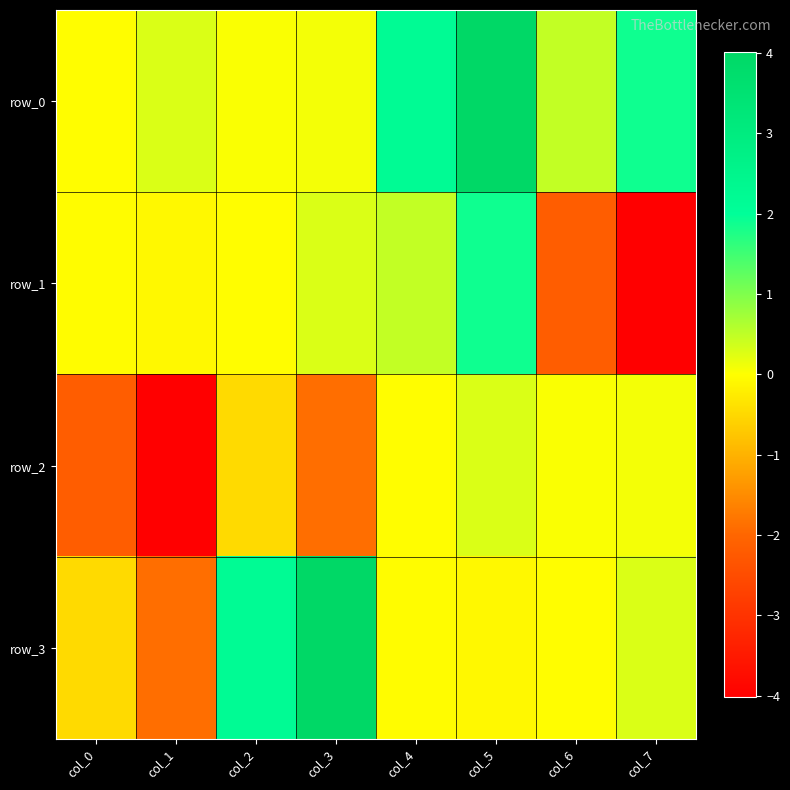

At which category does the chart reach its minimum across all series?

col_7